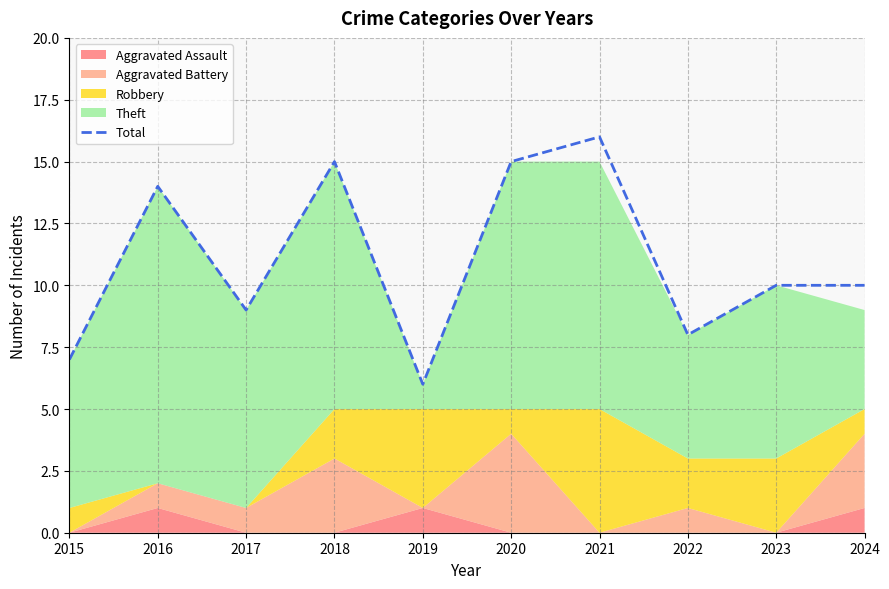

Approximately how many times larger is the value at 2023 compared to 2018?

0.7